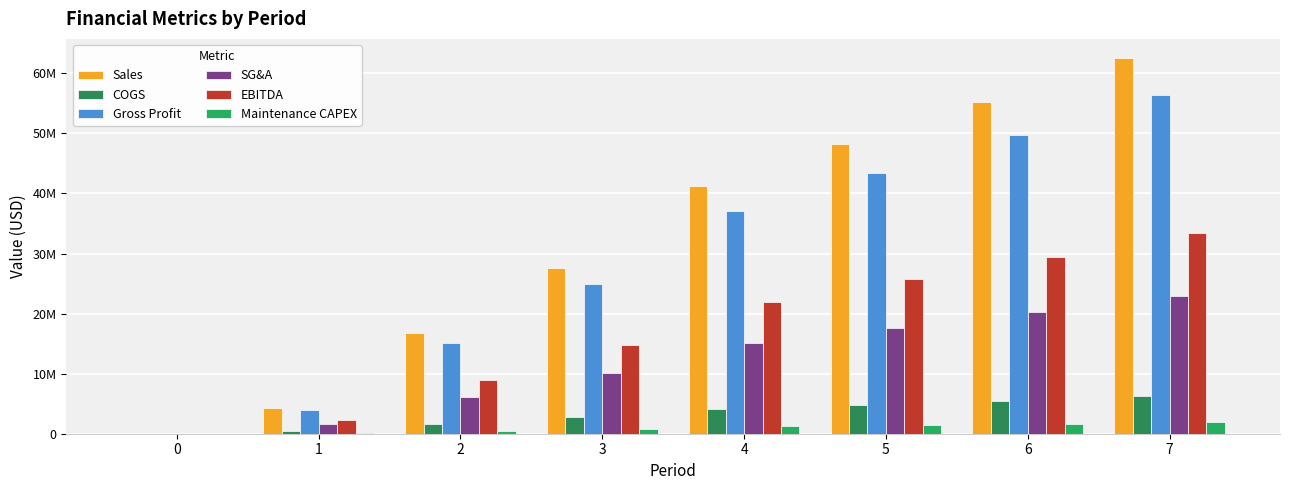

At which label does EBITDA reach its peak?

7